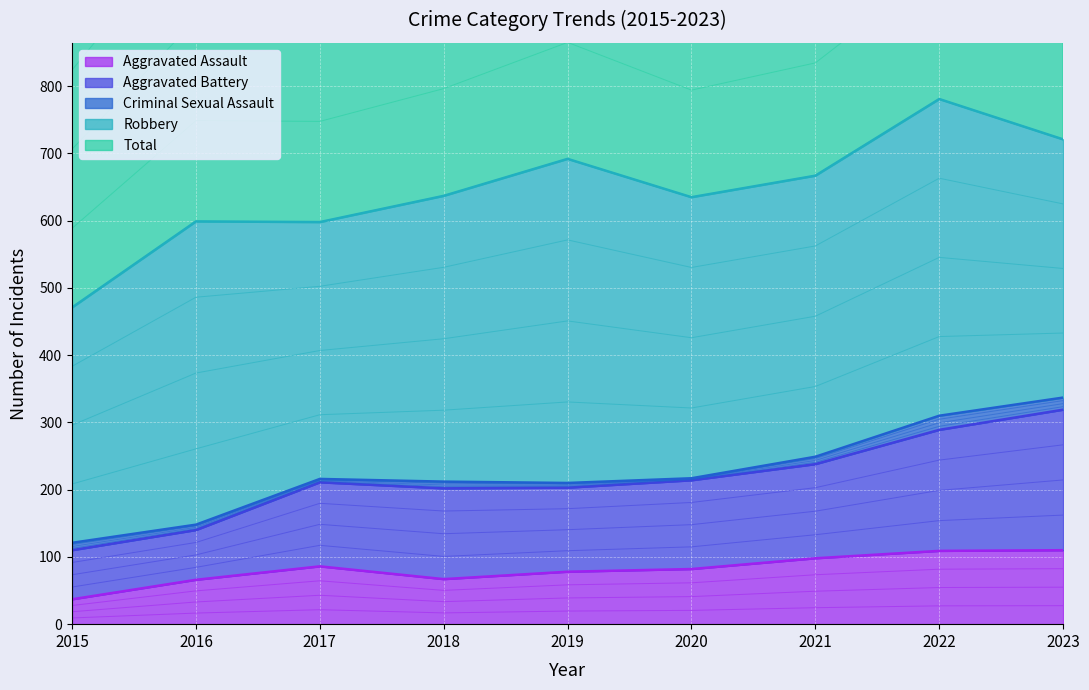

What is the highest value of the Aggravated Assault series?

110